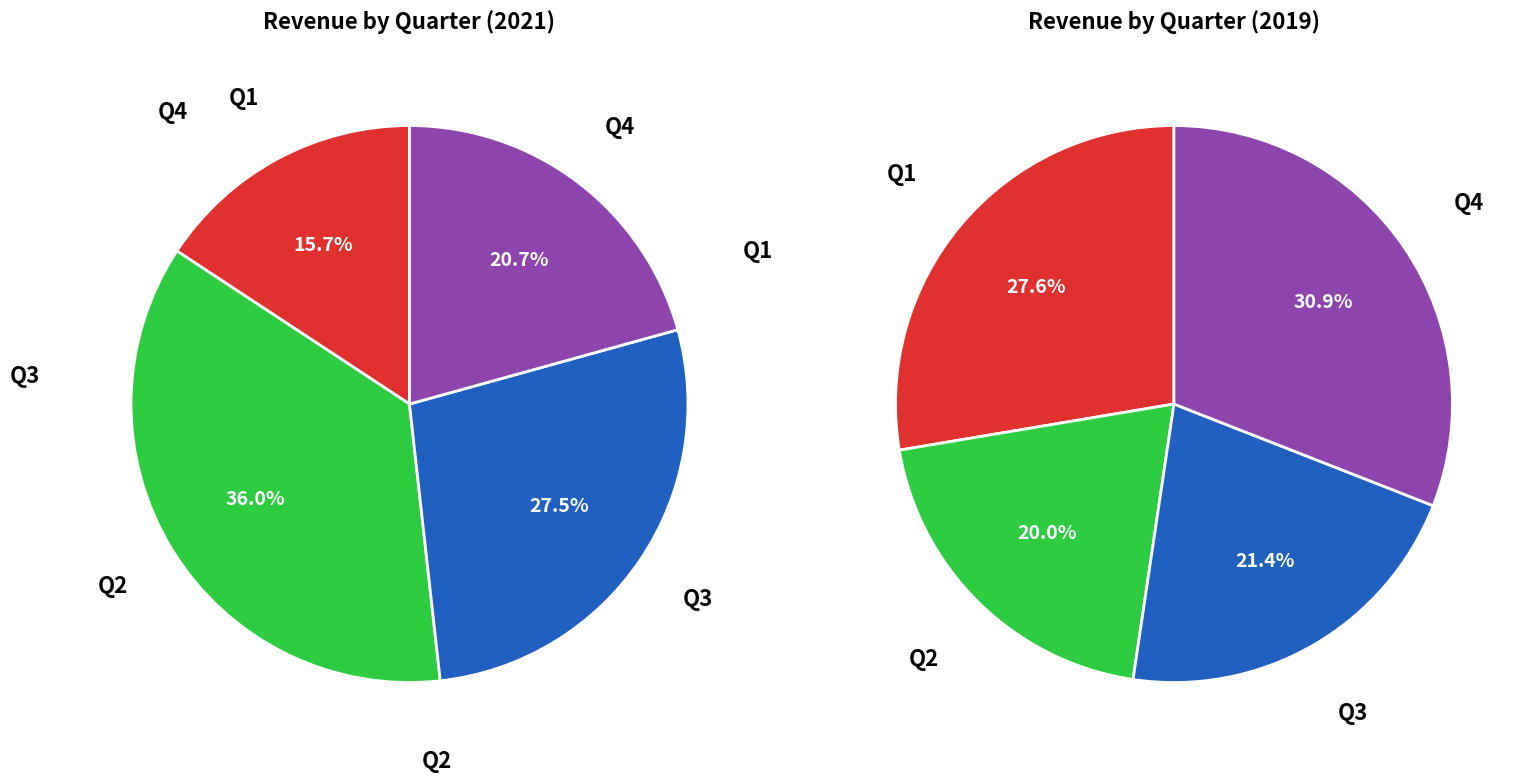

Rank the categories by Q3 value from highest to lowest.

Q1, Q2, Q3, Q4